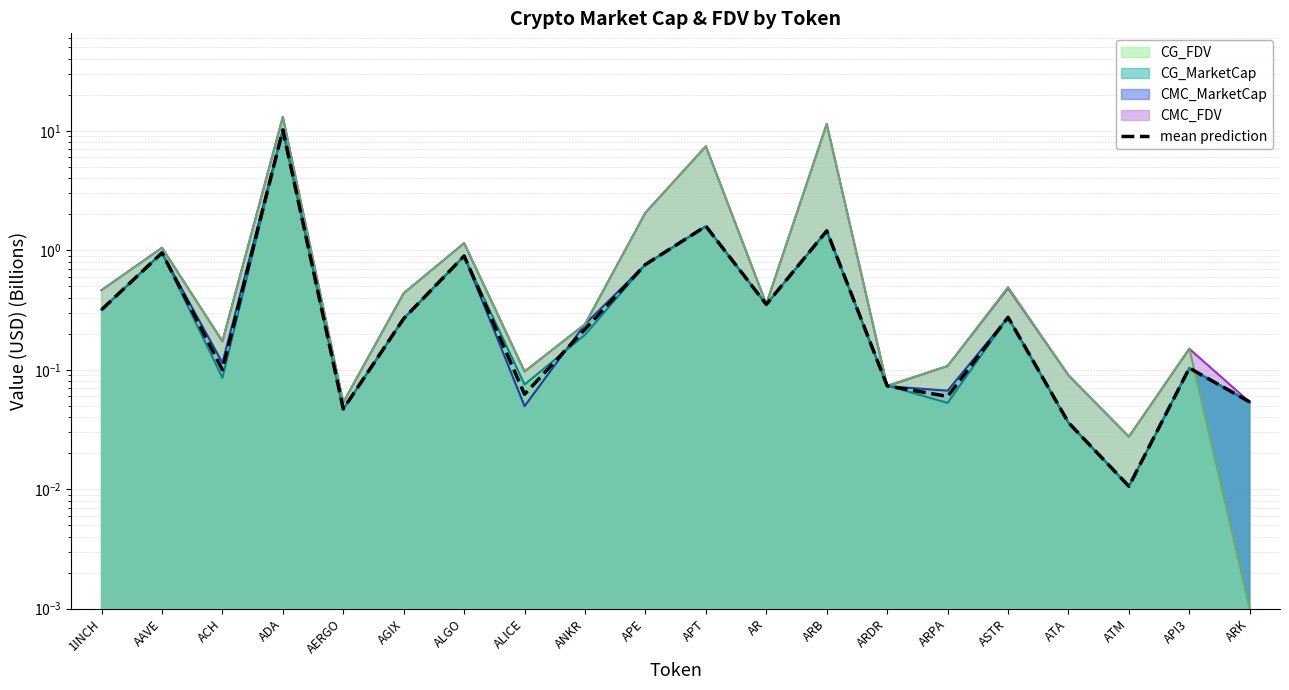

What is the sum of the values at ADA and AERGO?

10.2